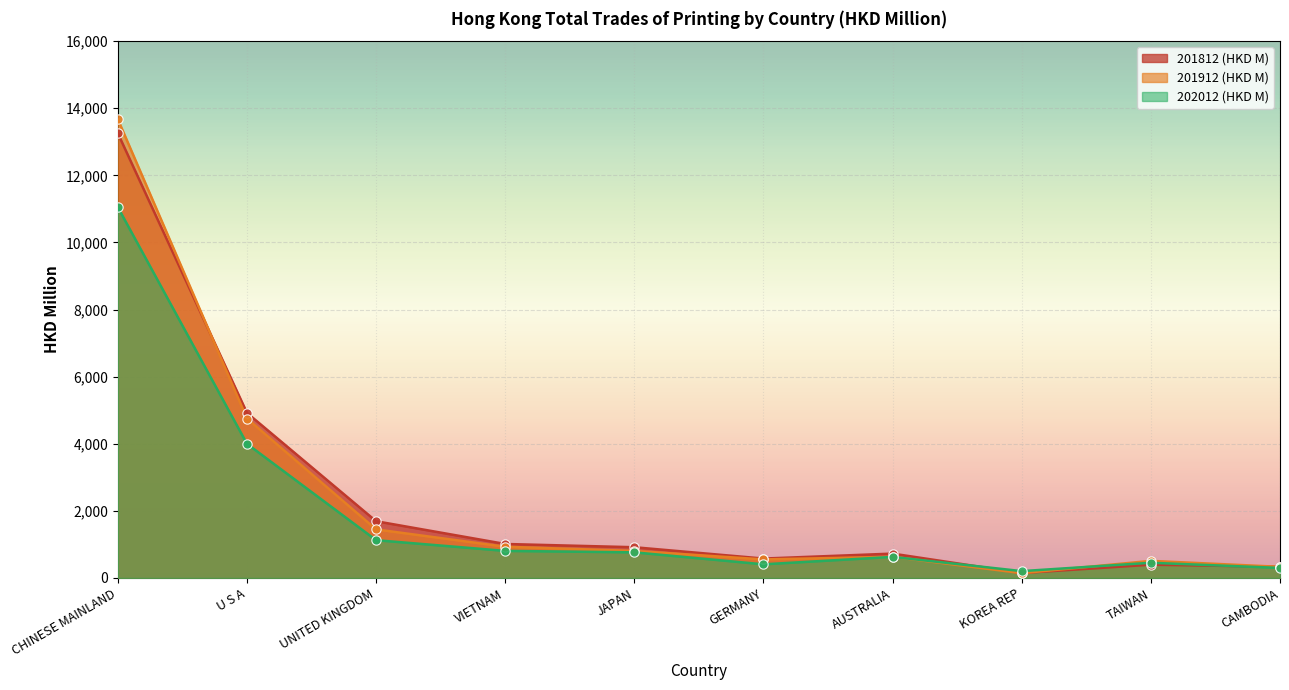

Which series reaches the maximum Y coordinate?

201912 (HKD M)